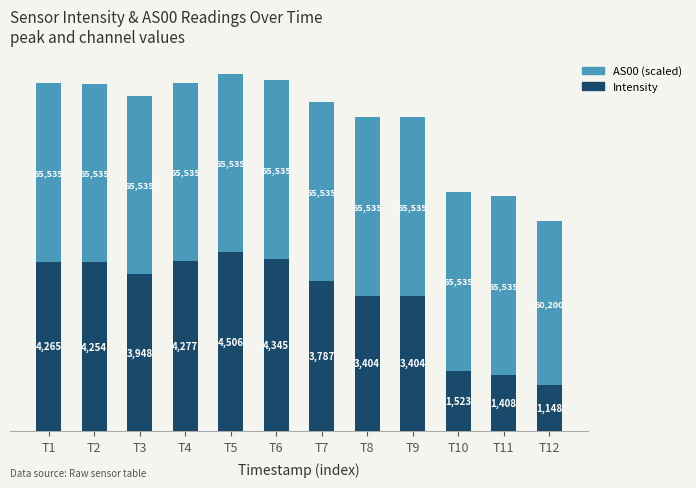

The Intensity series shows 2377.0 at T3. True or false?

False